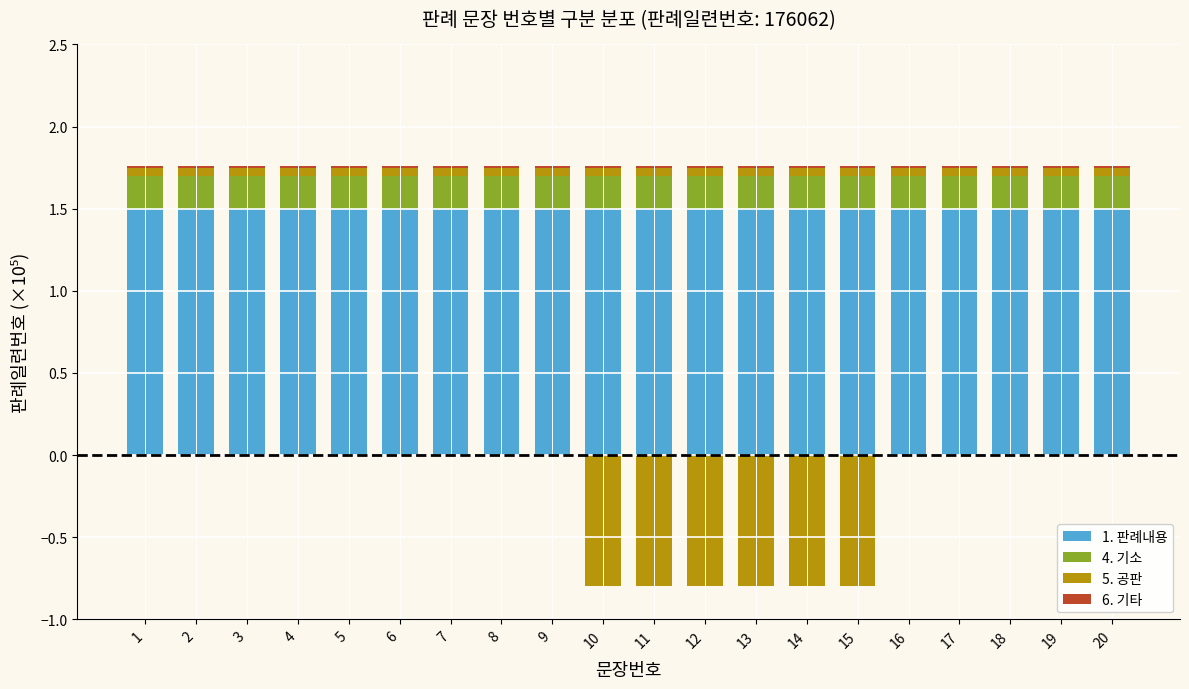

Which series has the largest total across all categories?

1. 판례내용